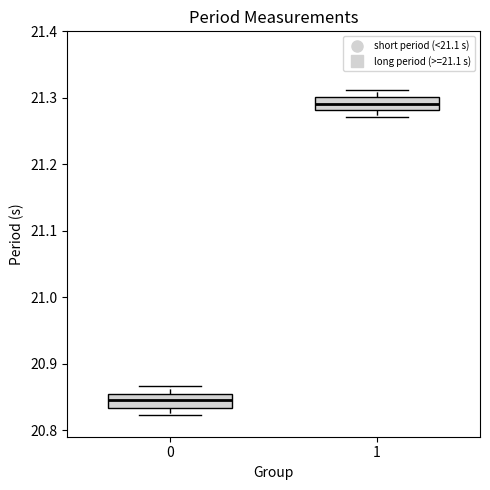

Which box has the highest median line?

1